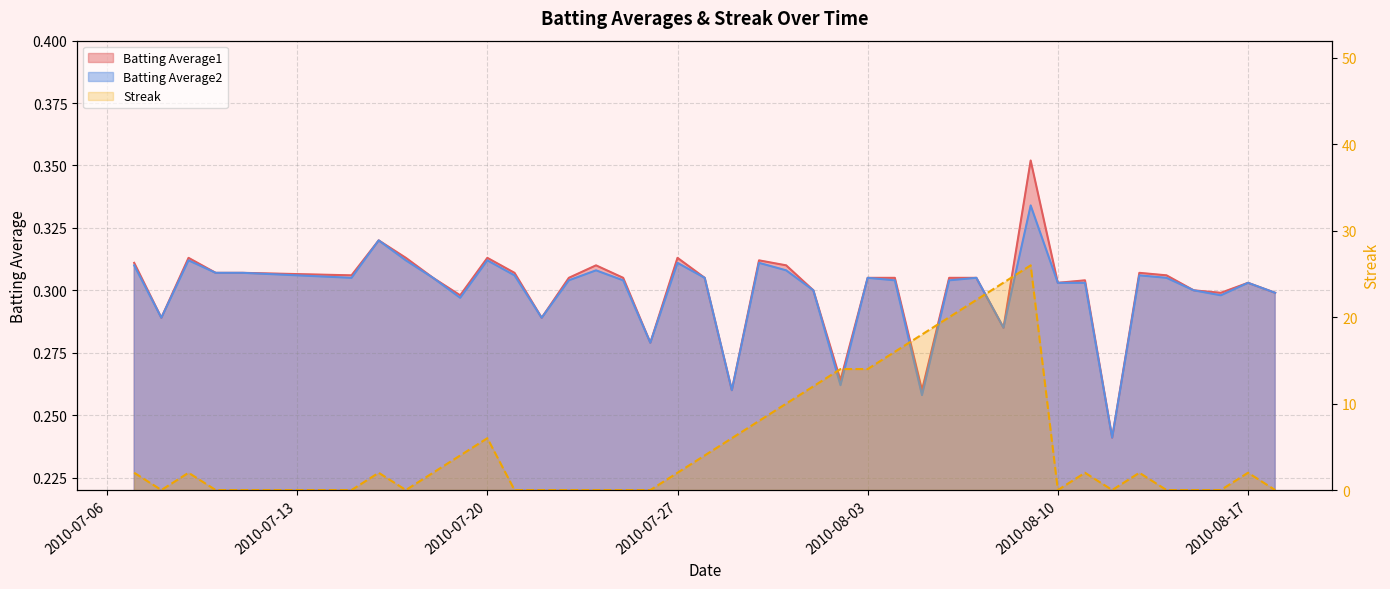

At which label is Streak closest to 13?

2010-08-01